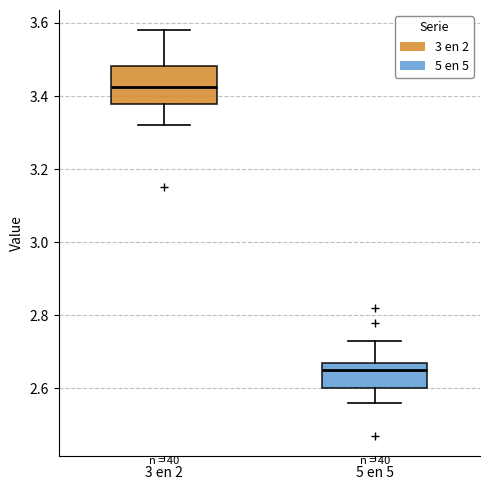

Which box's median line is the highest?

3 en 2